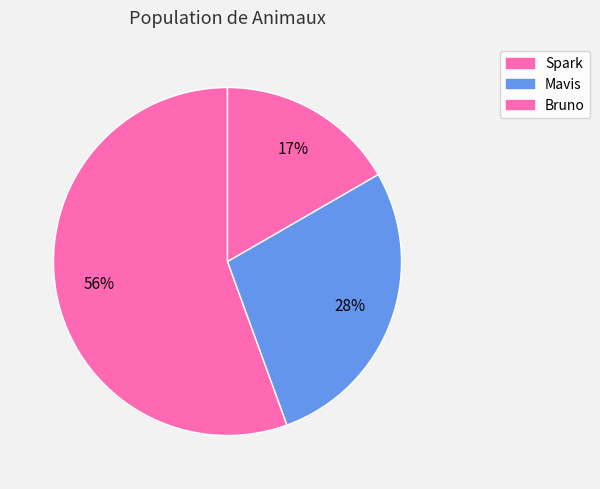

How many segments does this pie chart have?

3